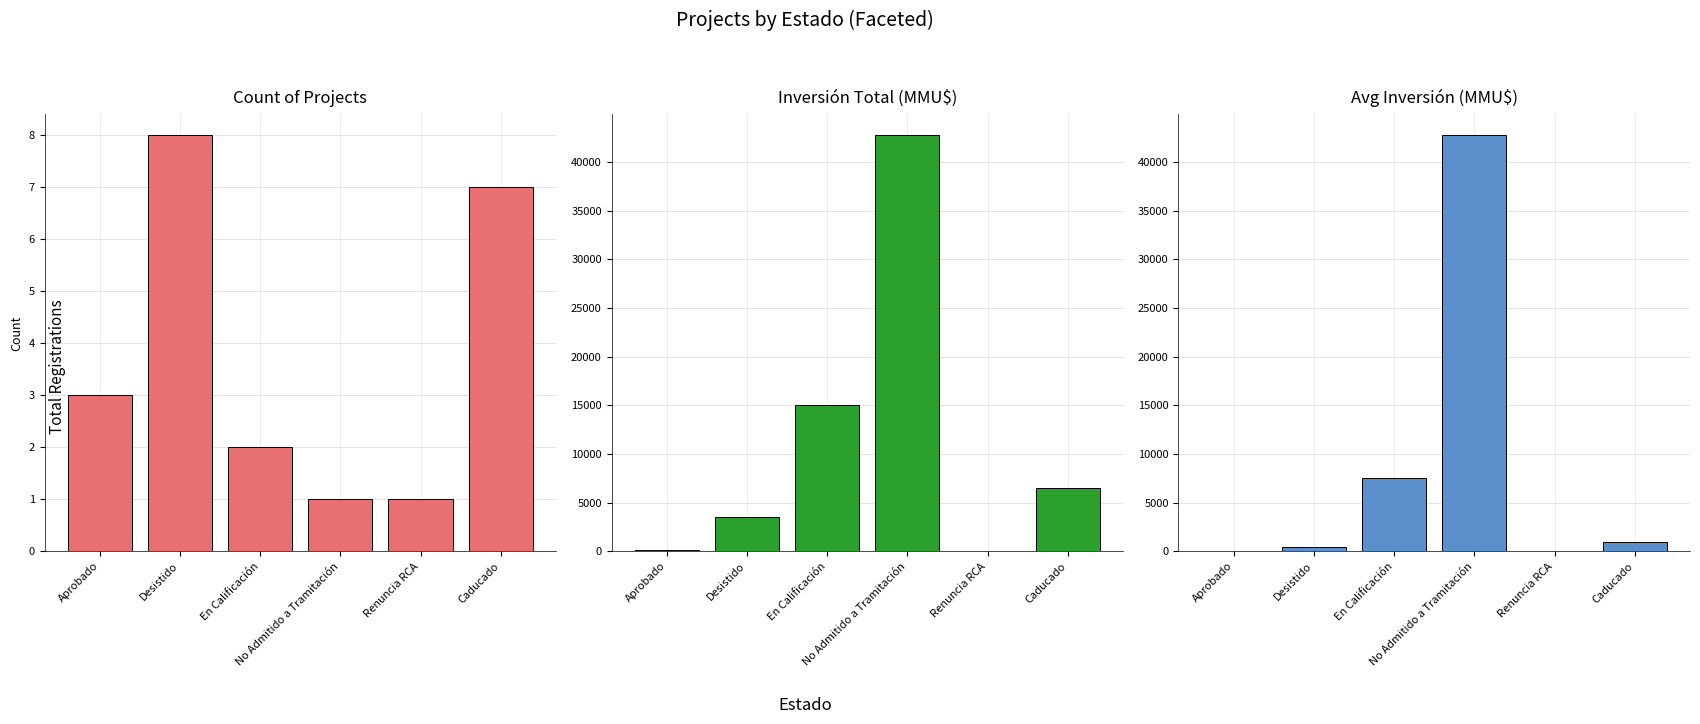

Reading right to left, list all the values displayed in this chart.

Count of Projects: 7.0	1.0	1.0	2.0	8.0	3.0
Inversión Total (MMU$): 6500.0	10.0	42750.0	15000.0	3500.0	170.0
Avg Inversión (MMU$): 928.6	10.0	42750.0	7500.0	437.5	56.7